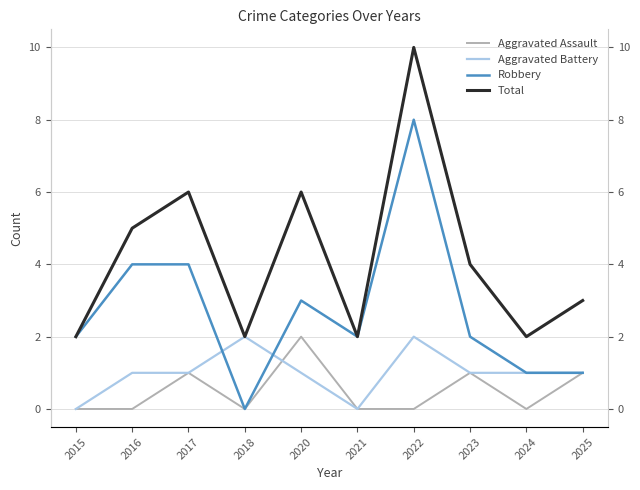

What is the maximum value shown in the chart?

10